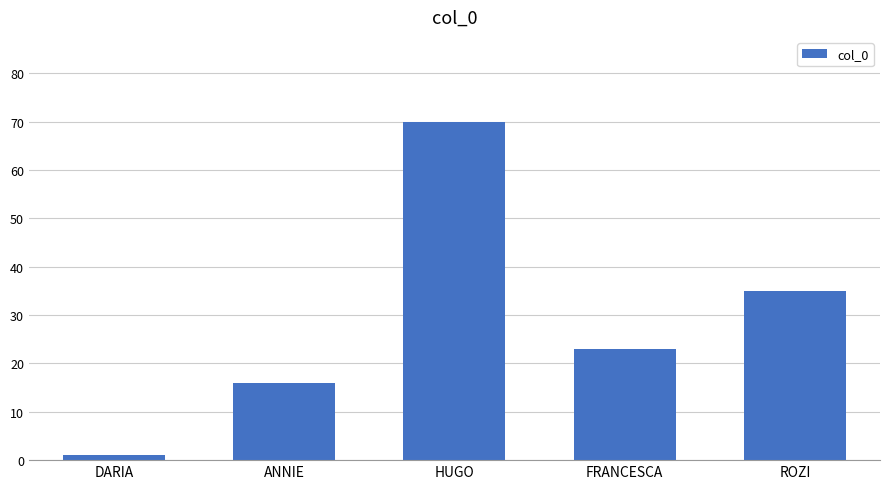

What is the difference between the maximum and minimum values?

69